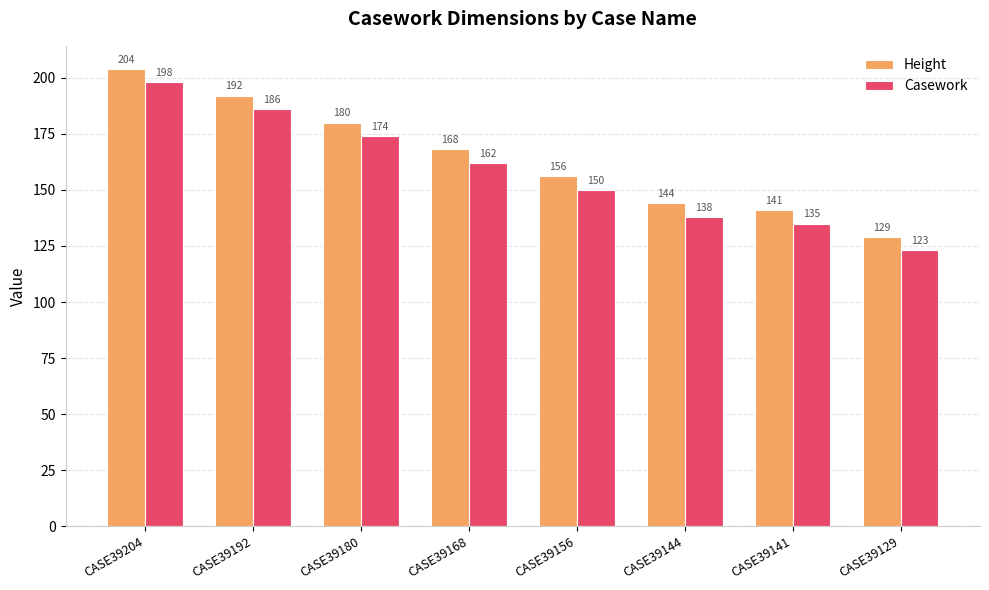

How many categories are shown in the chart?

8